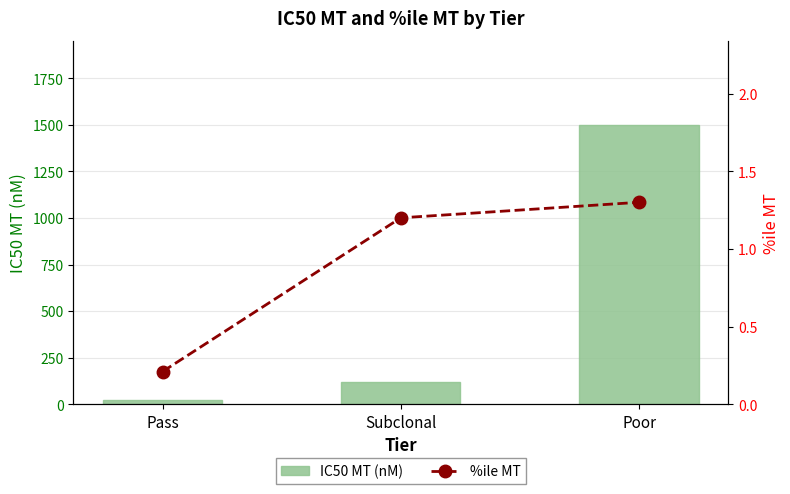

At how many categories does at least one series exceed 210?

1